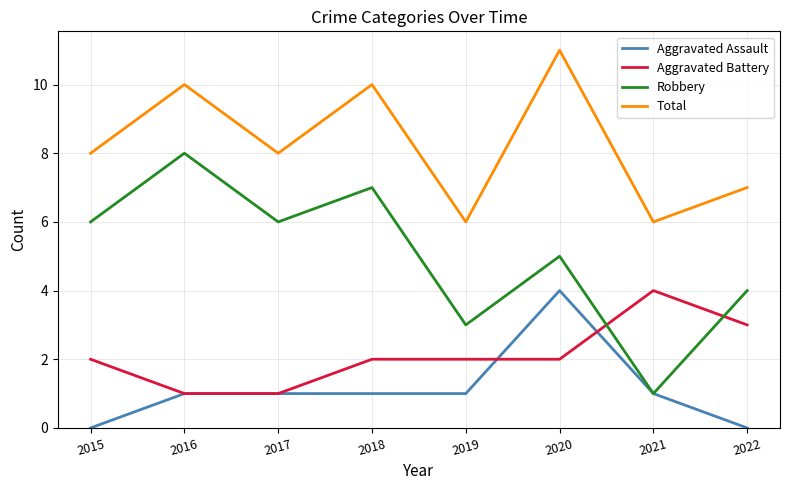

True or false: Total and Robbery cross at least once.

False